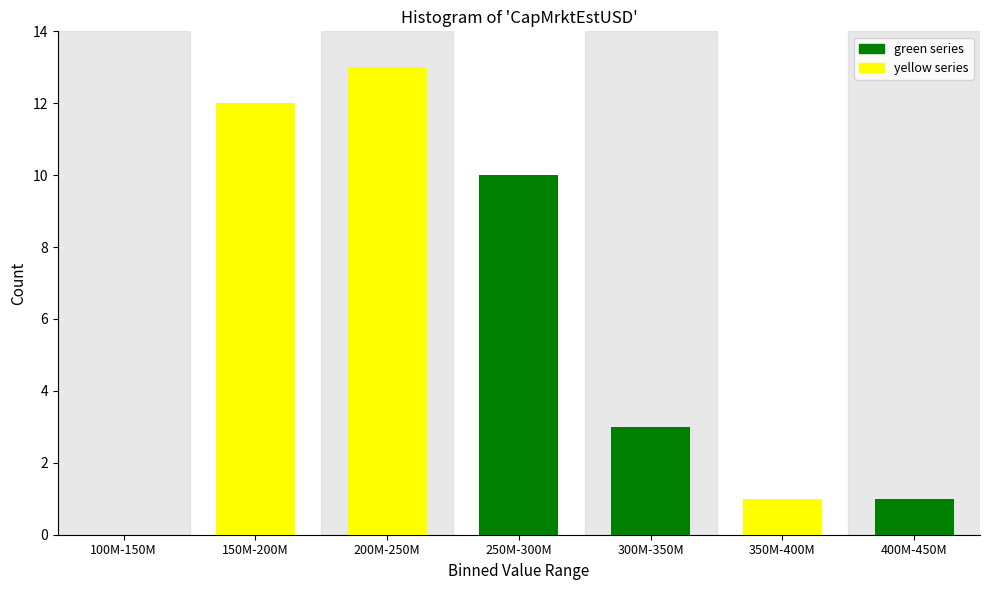

Reading left to right, list all the values displayed in this chart.

100M-150M=0	150M-200M=12	200M-250M=13	250M-300M=10	300M-350M=3	350M-400M=1	400M-450M=1